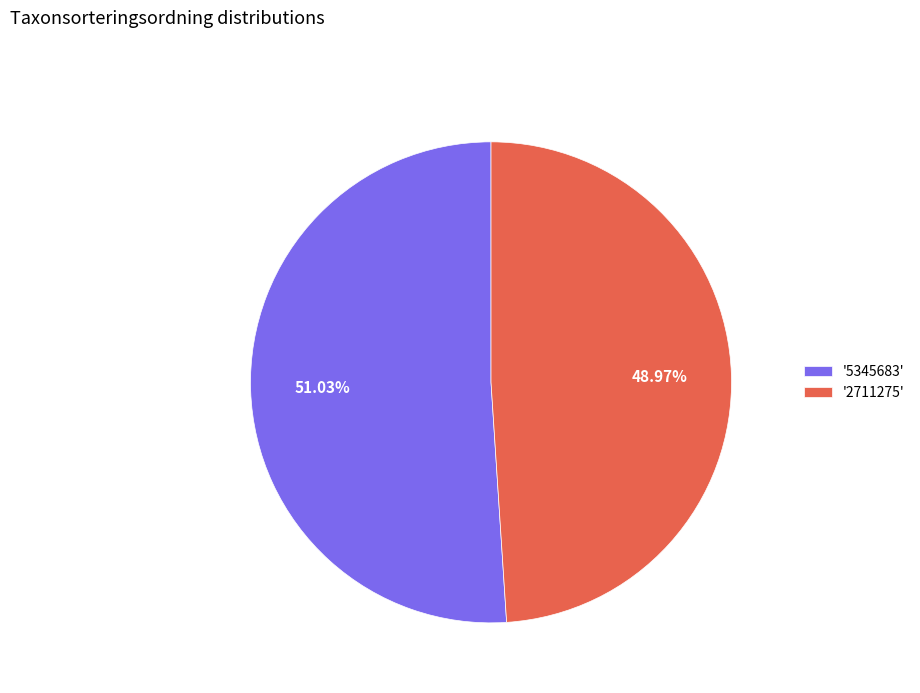

What is the majority slice?

'5345683'